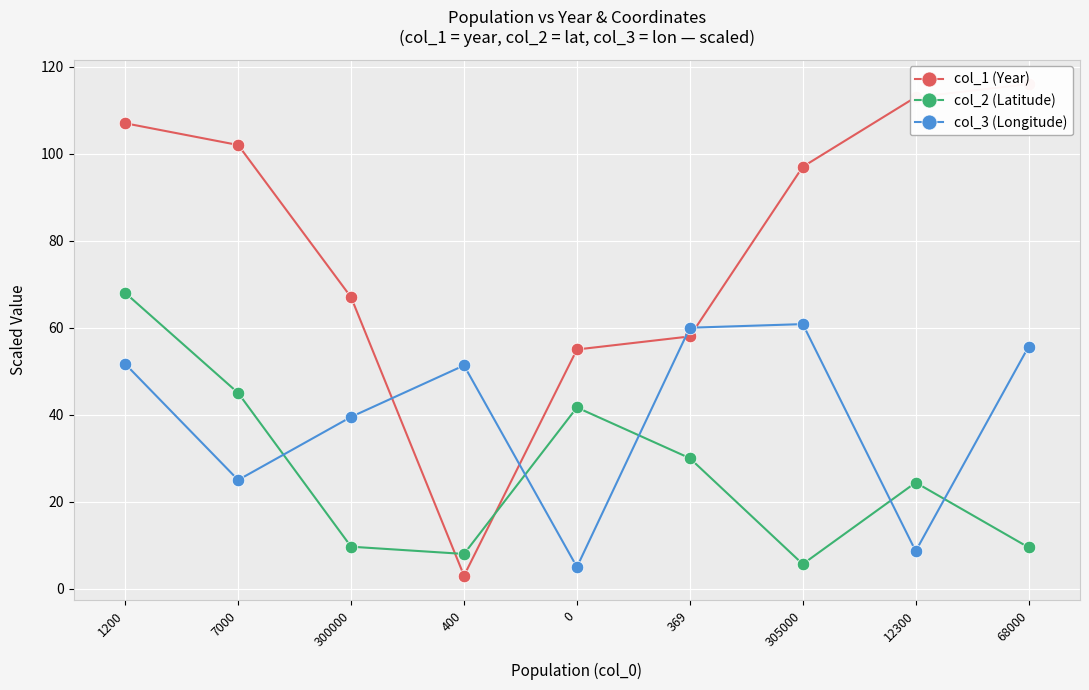

Rank the categories by col_1 (Year) value from highest to lowest.

68000, 12300, 1200, 7000, 305000, 300000, 369, 0, 400